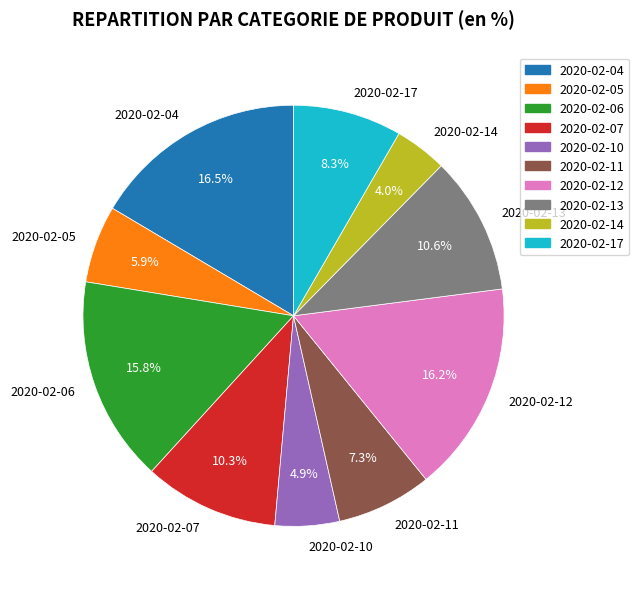

What is the smallest slice in the pie chart?

2020-02-14